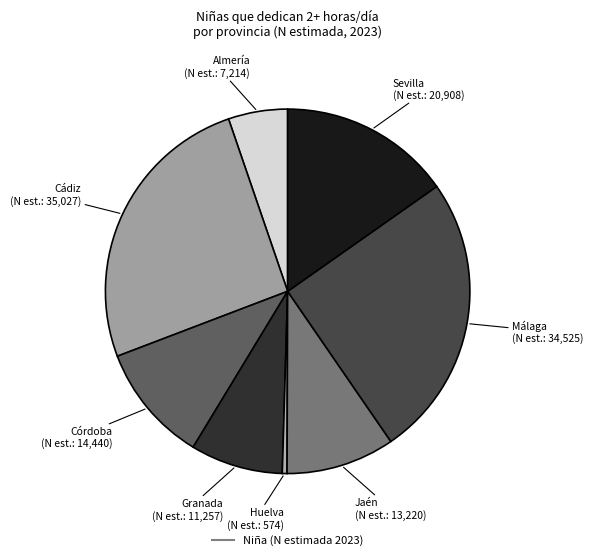

Count the number of slices in the pie.

8